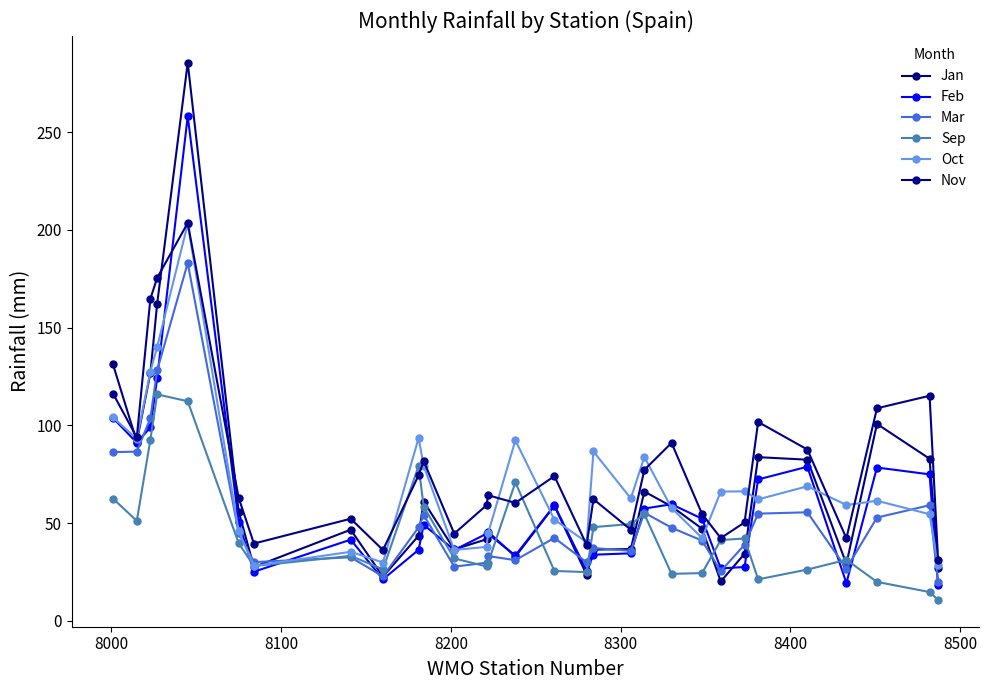

How many data points does each series have?

30